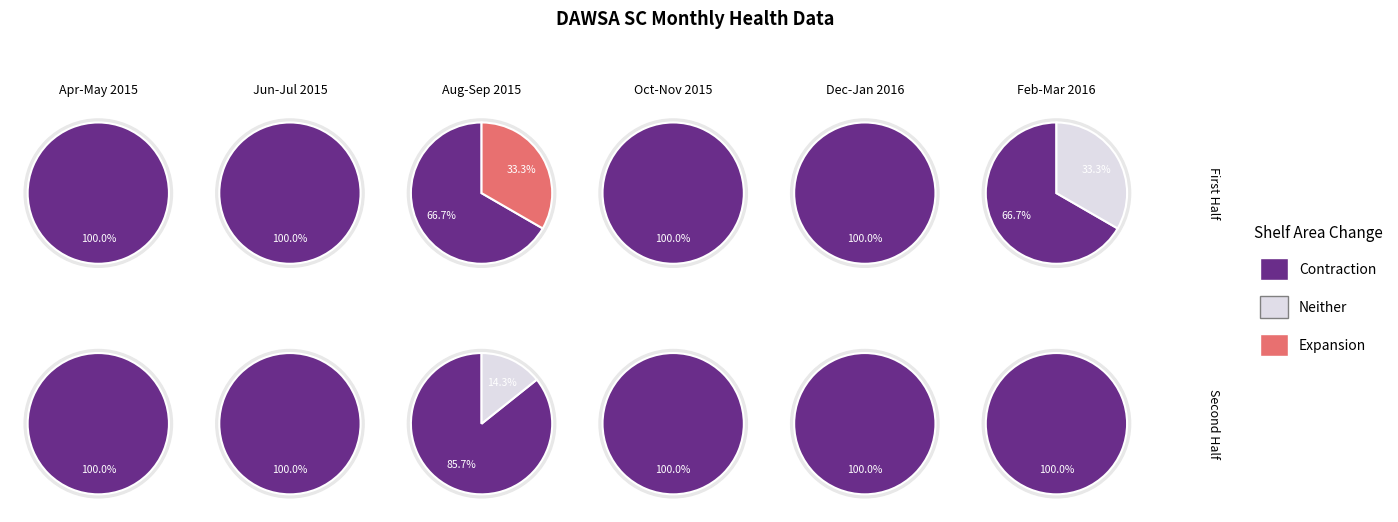

At Jan-2016, list the series in order from smallest to largest.

Neither, Expansion, Contraction